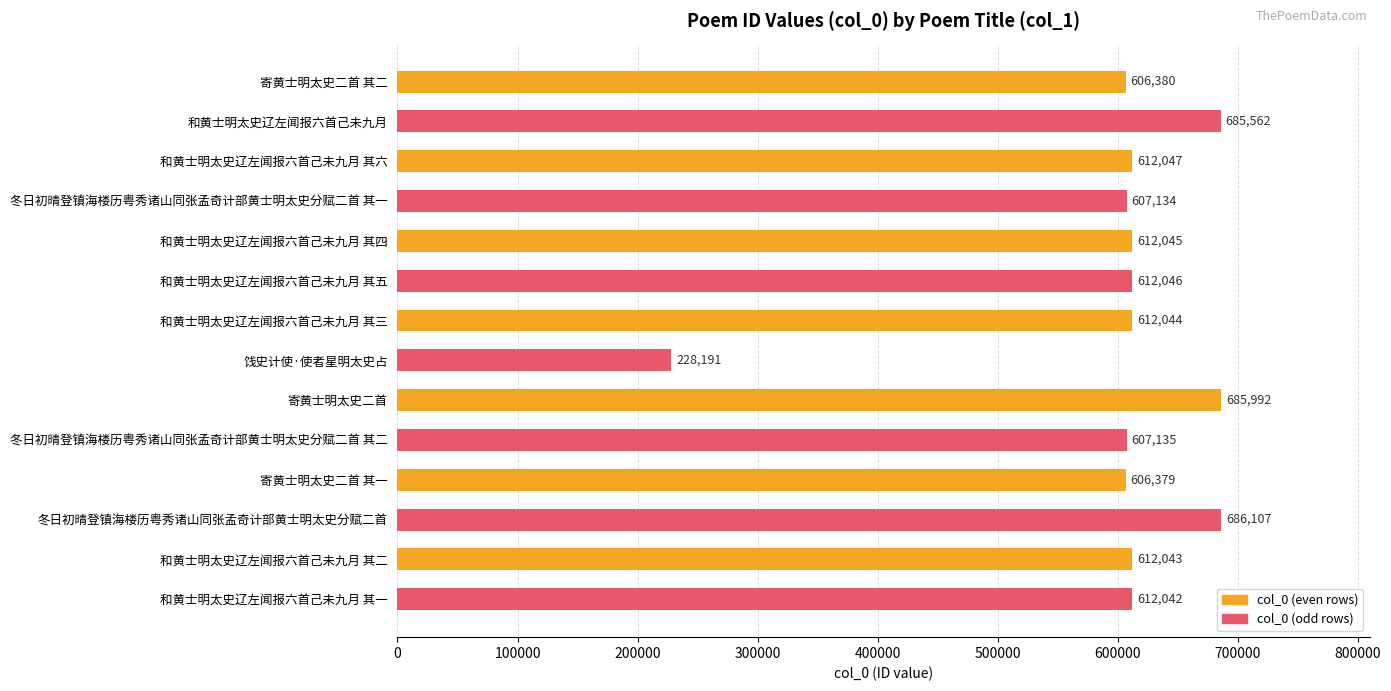

Are the bars horizontal?

Yes